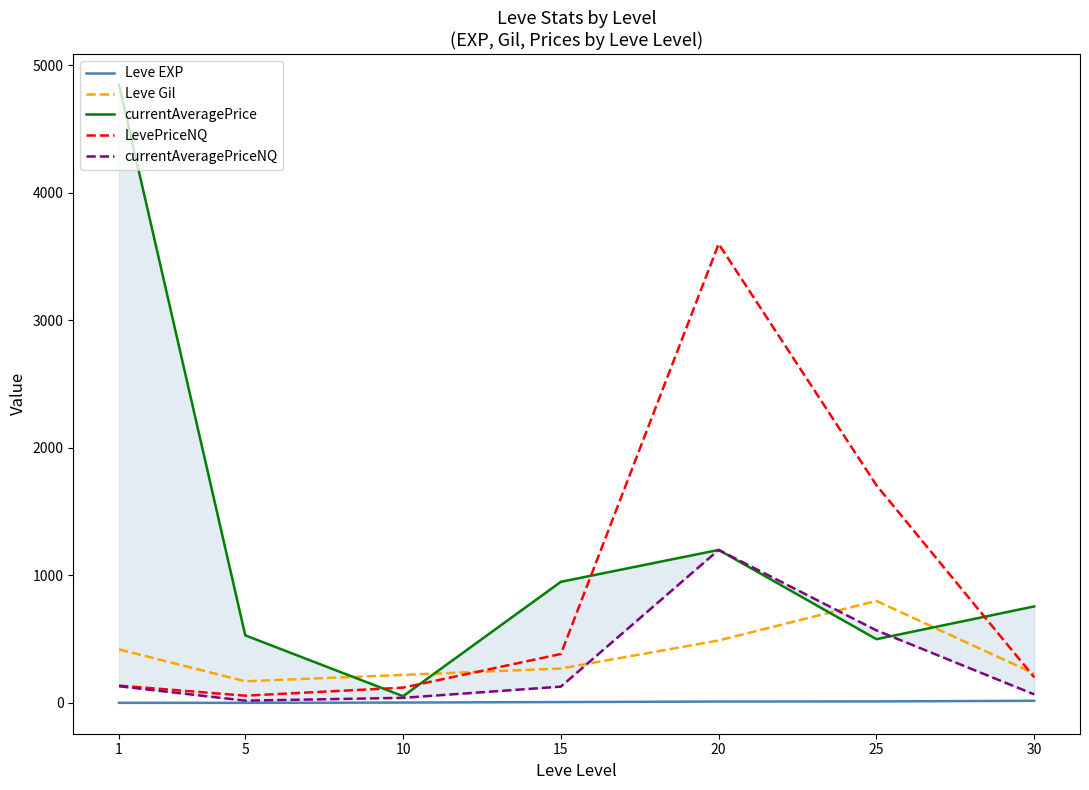

At which category is the sum across all series the highest?

20